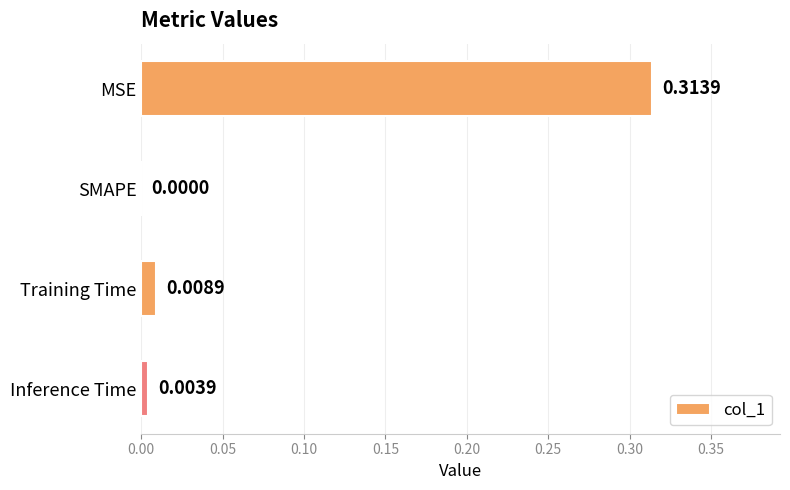

At which label is the value closest to 0?

SMAPE